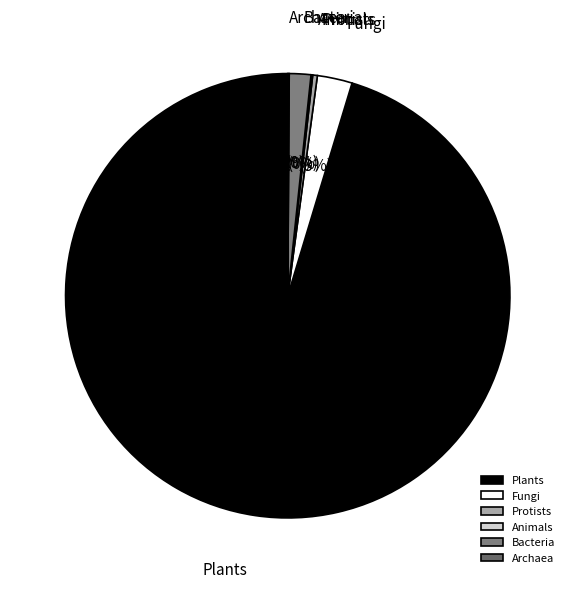

The Plants slice represents 83% of the pie. True or false?

False